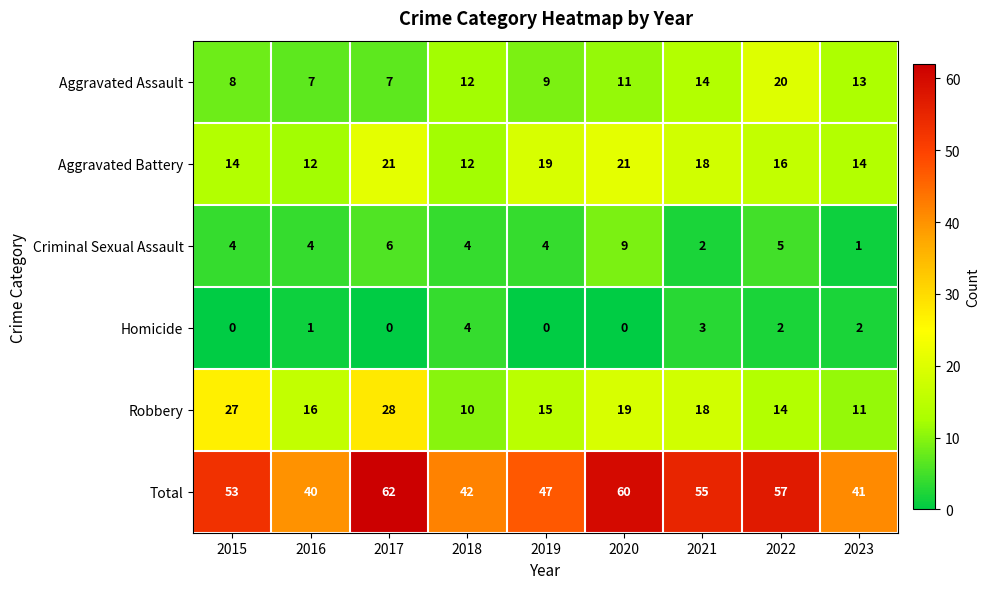

At how many categories does at least one series exceed 32?

9